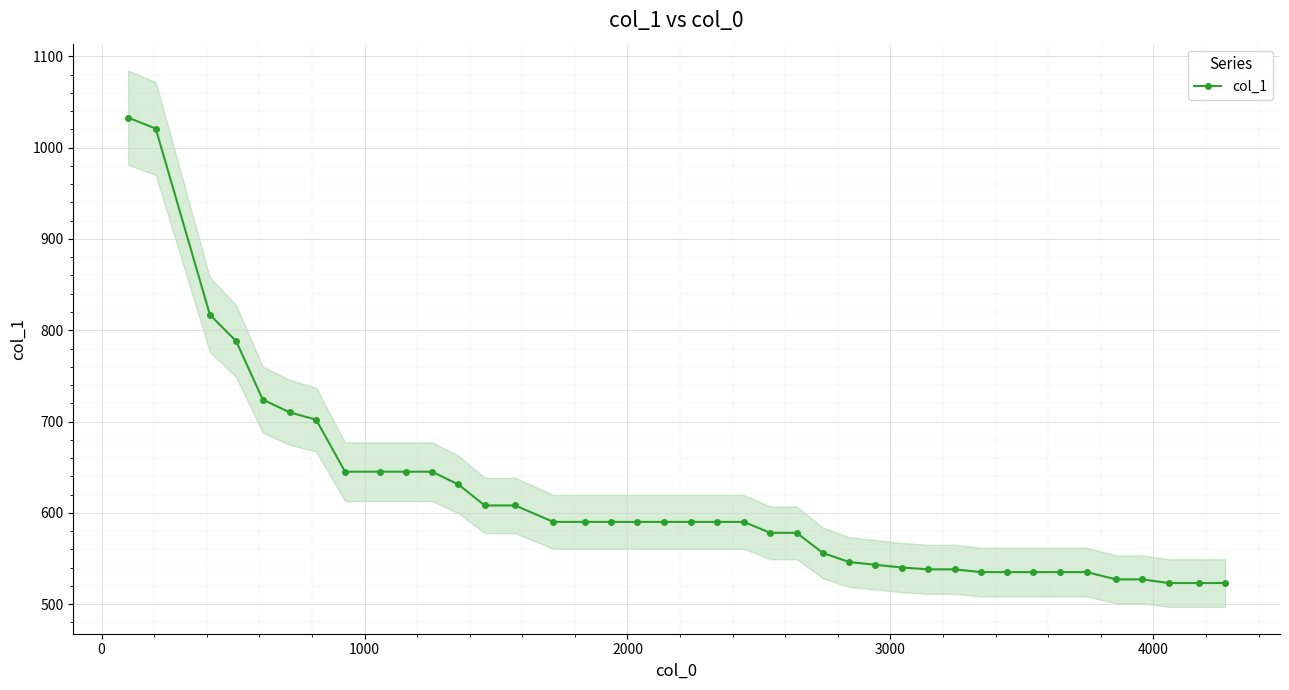

How many data points in col_1 are less than 590?

18